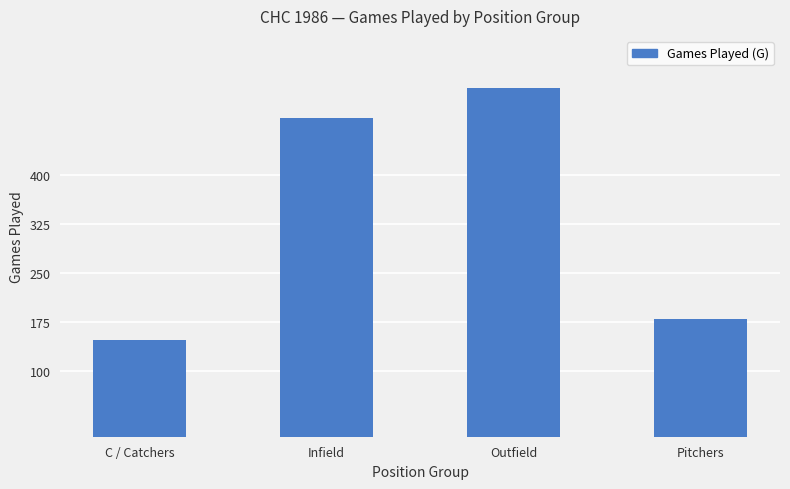

List the labels in order of value, largest first.

Outfield, Infield, Pitchers, C / Catchers